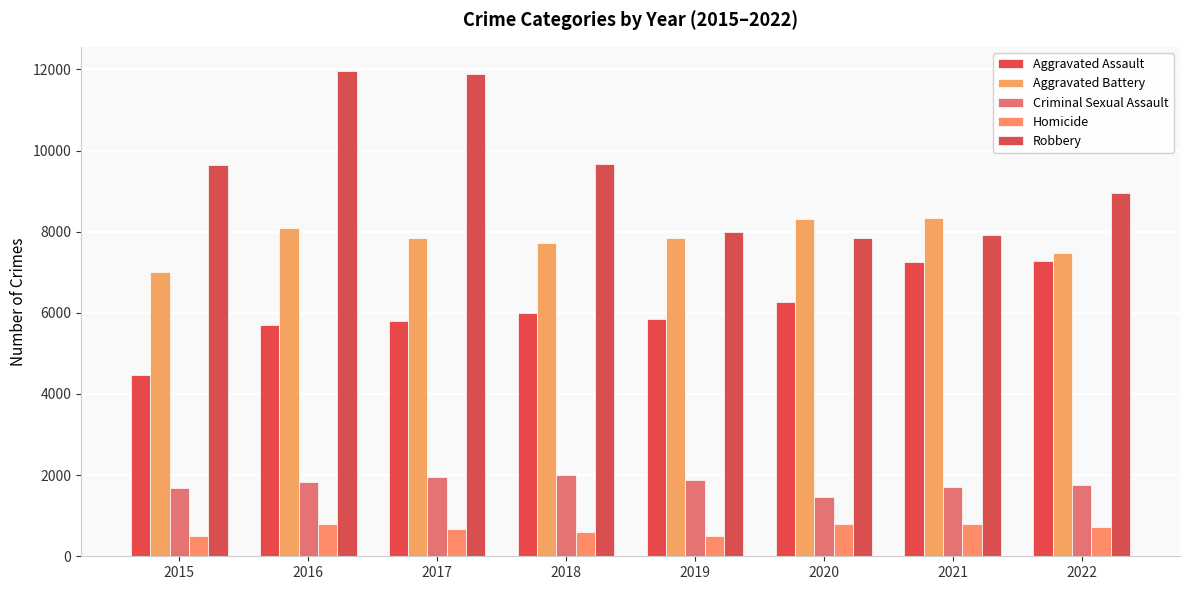

What is the sum of all Aggravated Battery values?

62689